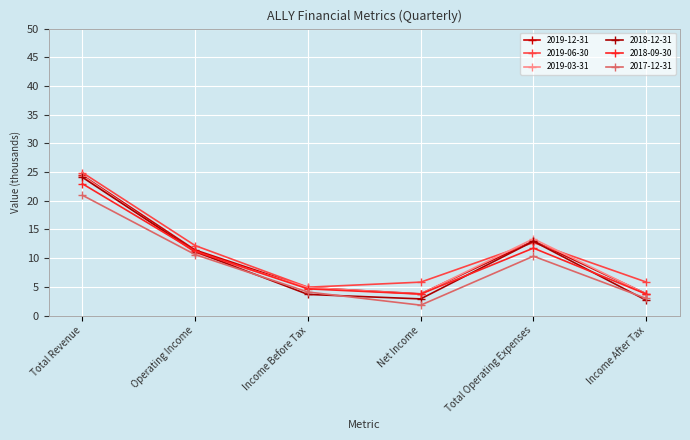

At how many categories does at least one series exceed 20?

1